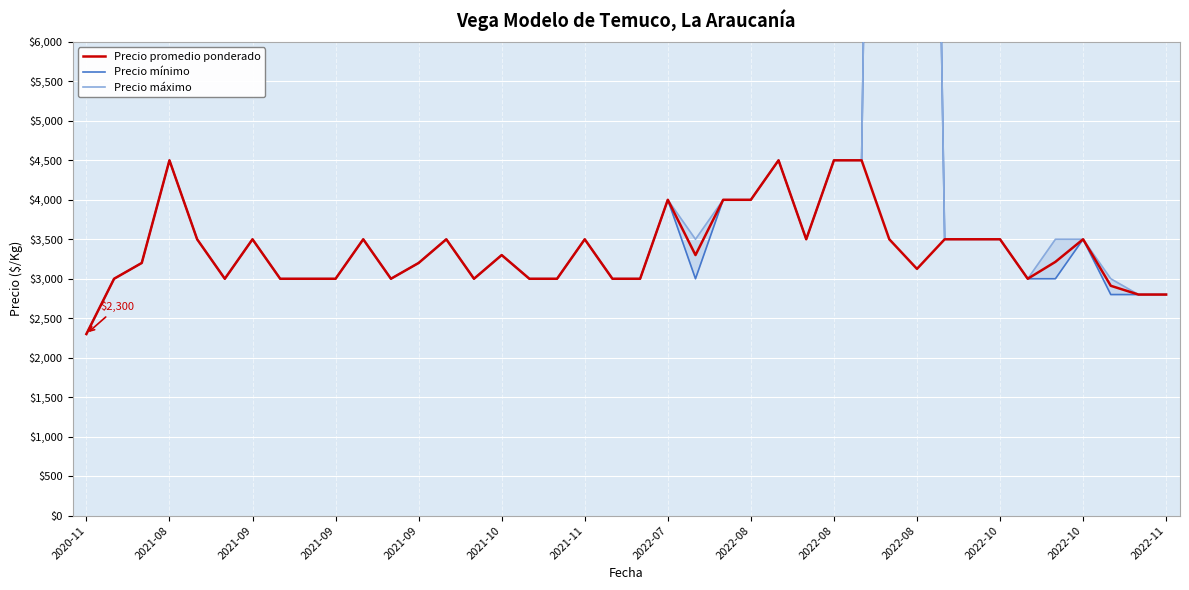

Which series has the widest spread of values?

Precio mínimo